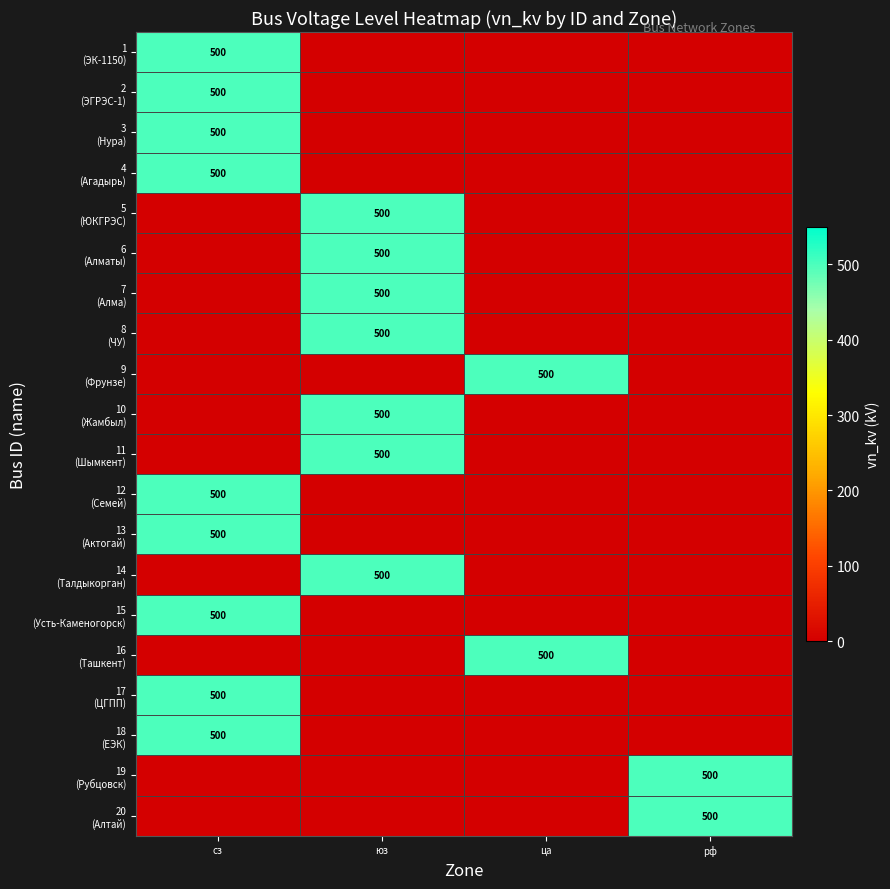

At which category is the sum across all series the highest?

сз